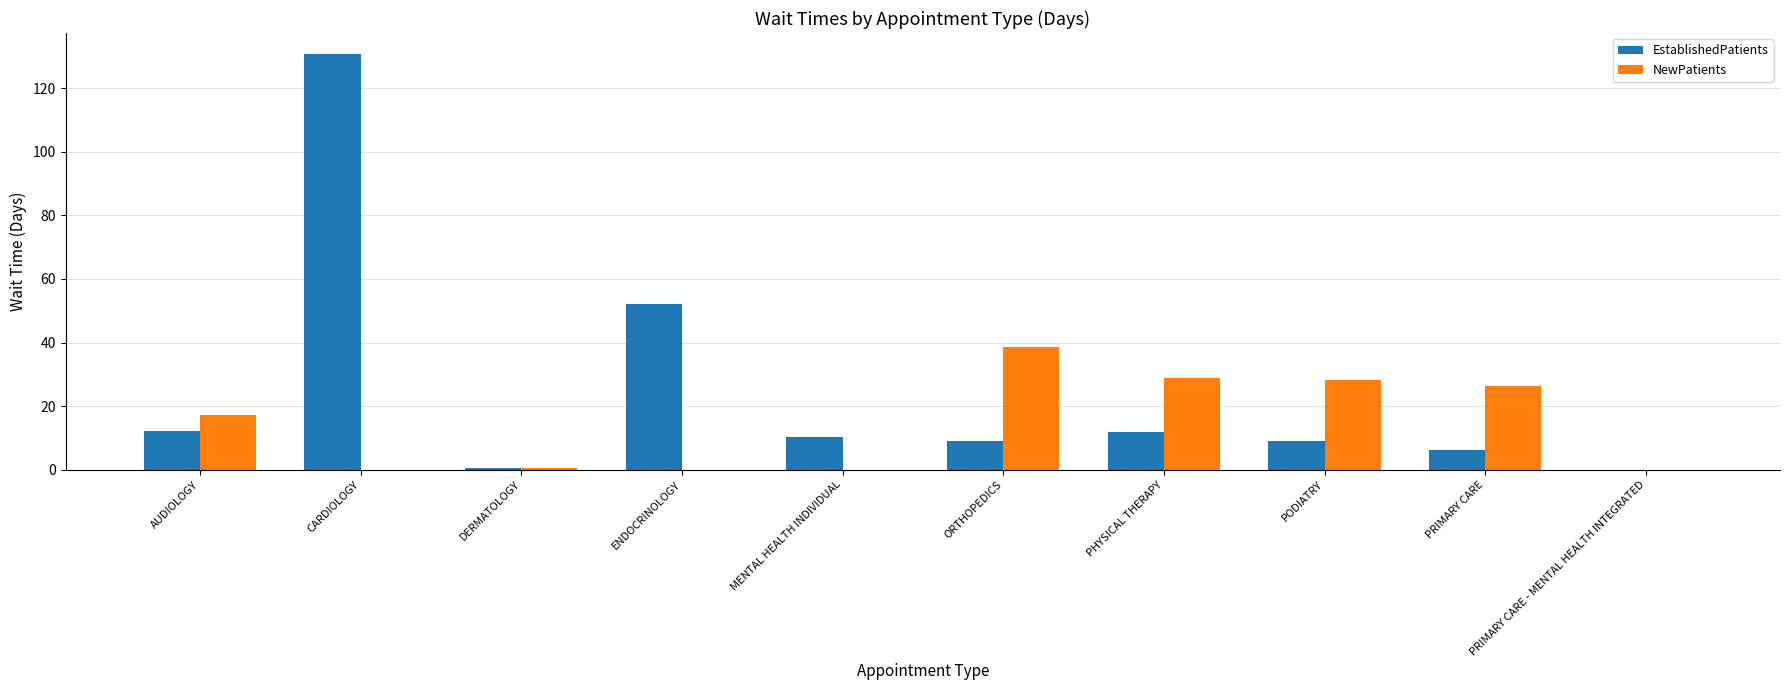

Which series changed the most between DERMATOLOGY and ENDOCRINOLOGY?

EstablishedPatients